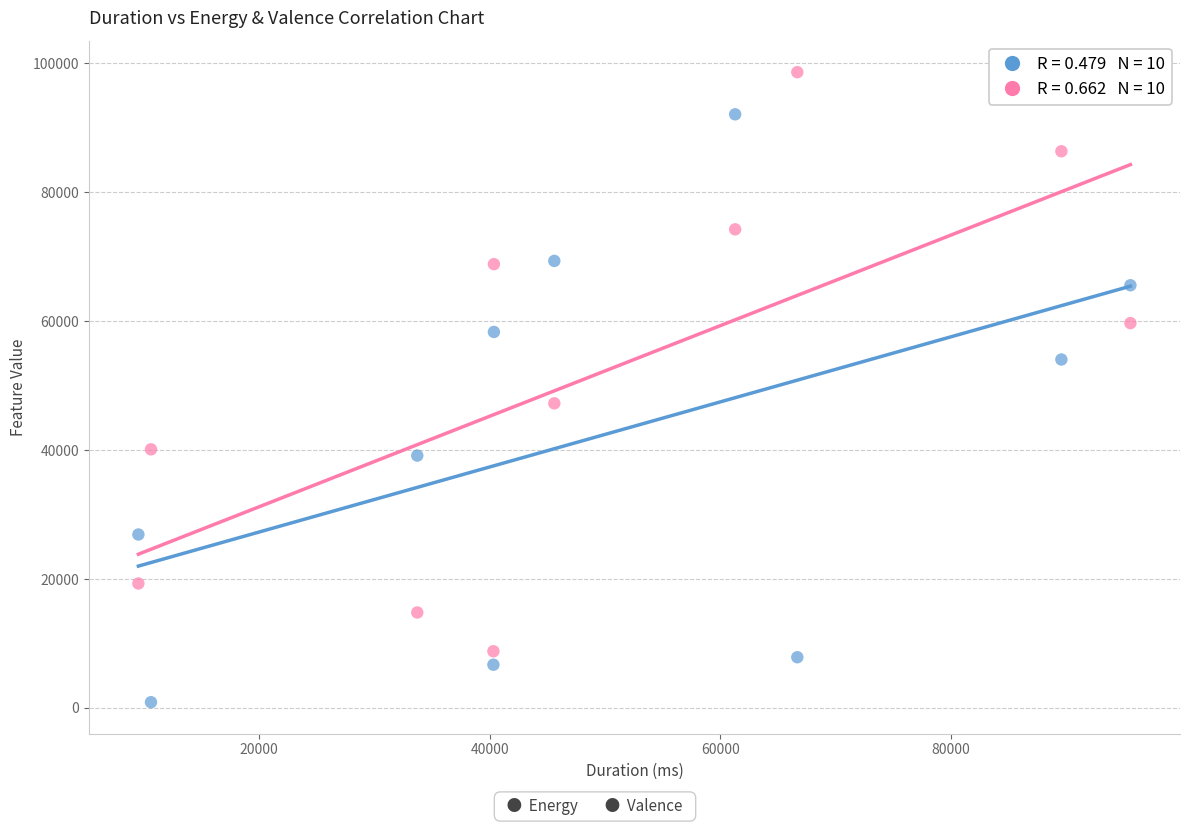

Across all data points, what is the range of Y values (max minus min)?

97773